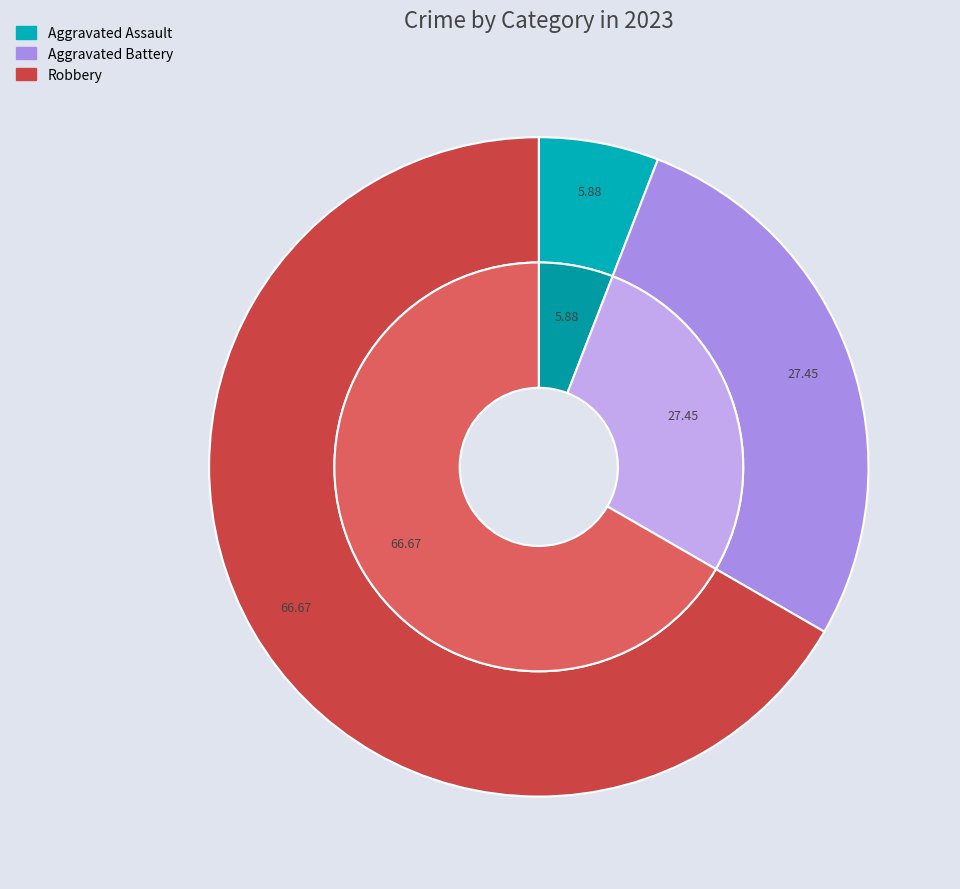

True or false: Criminal Sexual Assault accounts for 13% of the total.

False